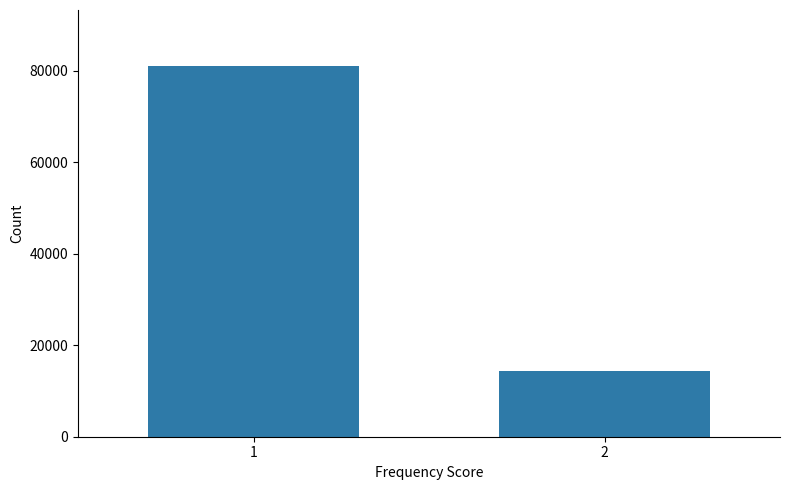

Between 2 and 1, which is larger?

1